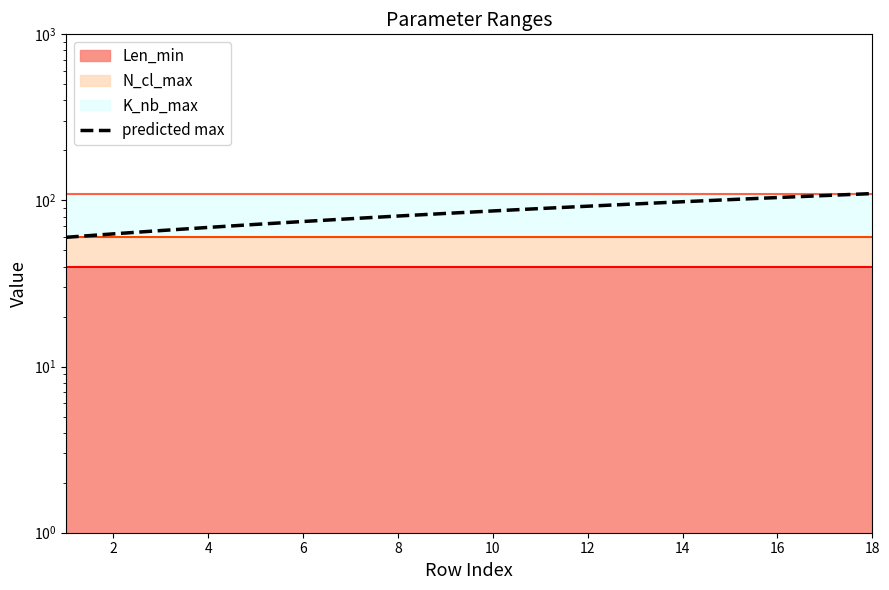

Approximately how many times larger is the value at 0 compared to 6?

0.9